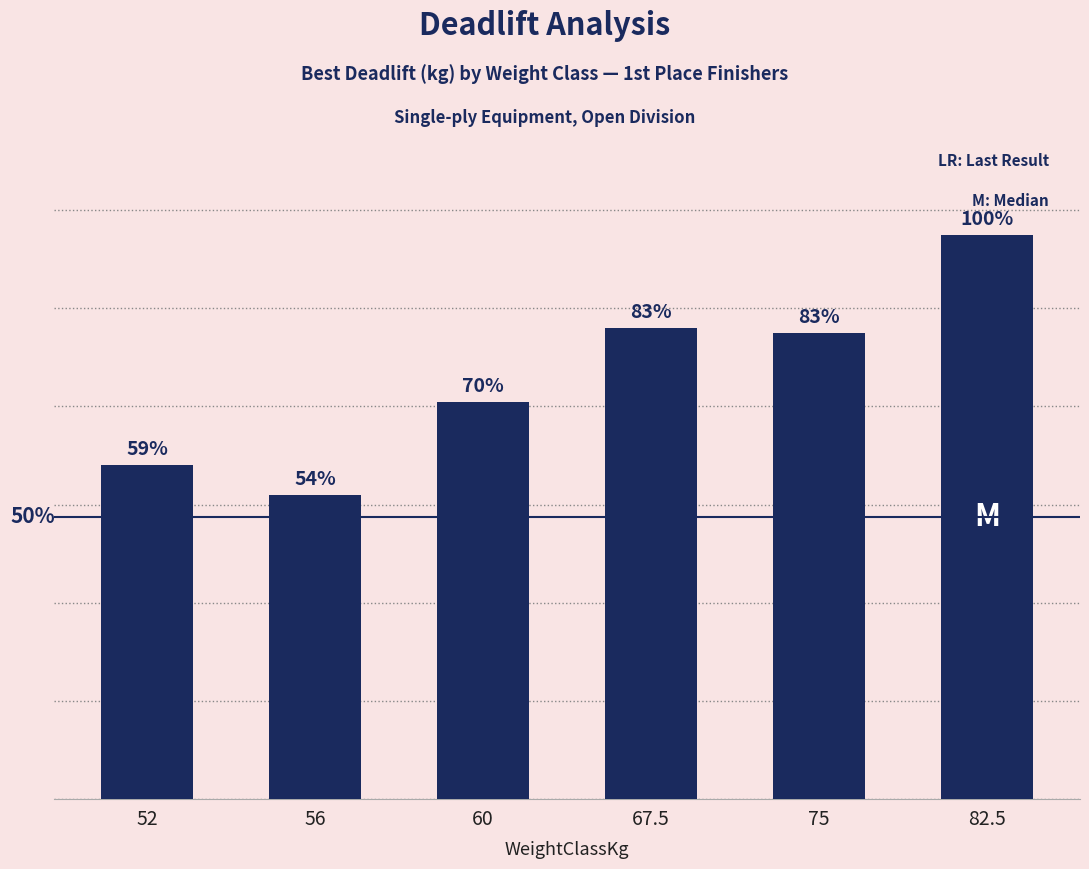

What is the smallest value displayed?

155.0